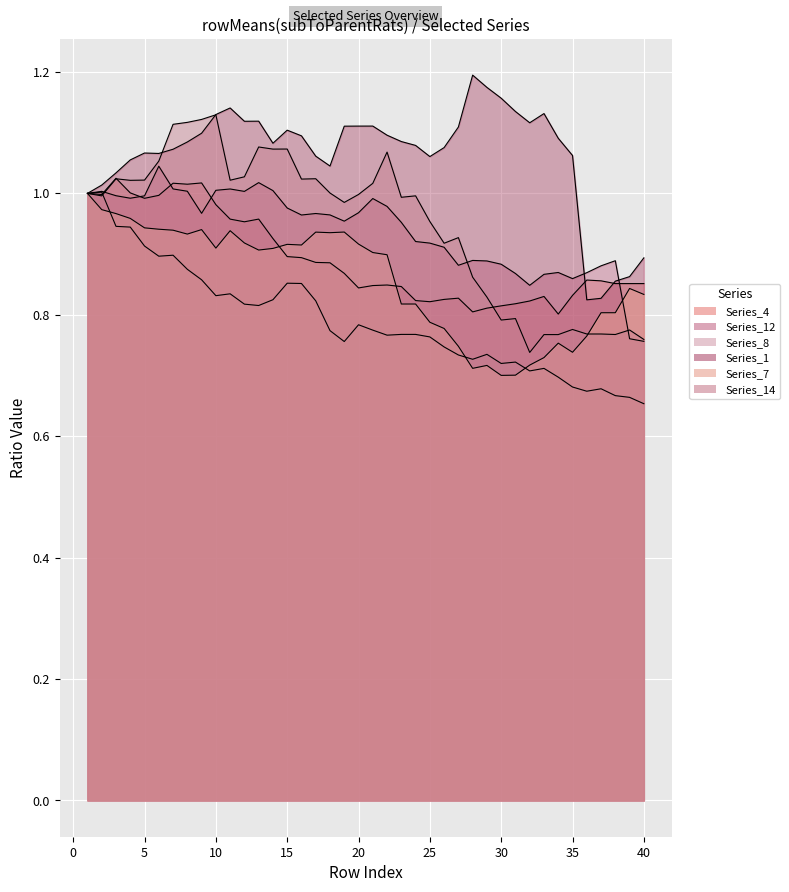

What are all the series names shown in the legend?

Series_4, Series_12, Series_8, Series_1, Series_7, Series_14